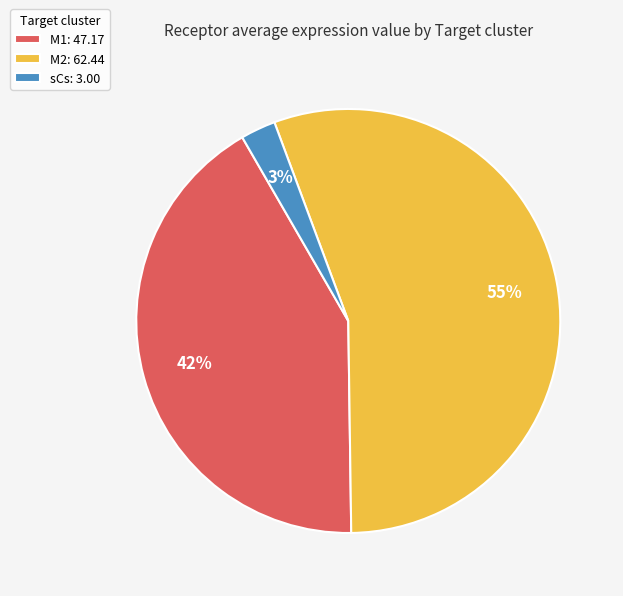

Which has a higher value, M1 or M2?

M2